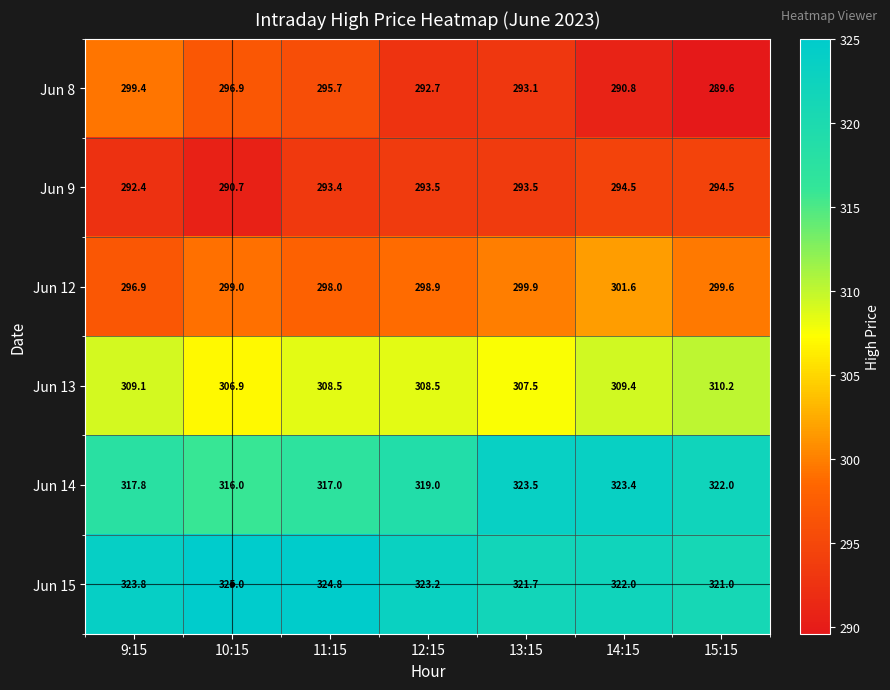

At 13:15, list the series in order from largest to smallest.

Jun 14, Jun 15, Jun 13, Jun 12, Jun 9, Jun 8